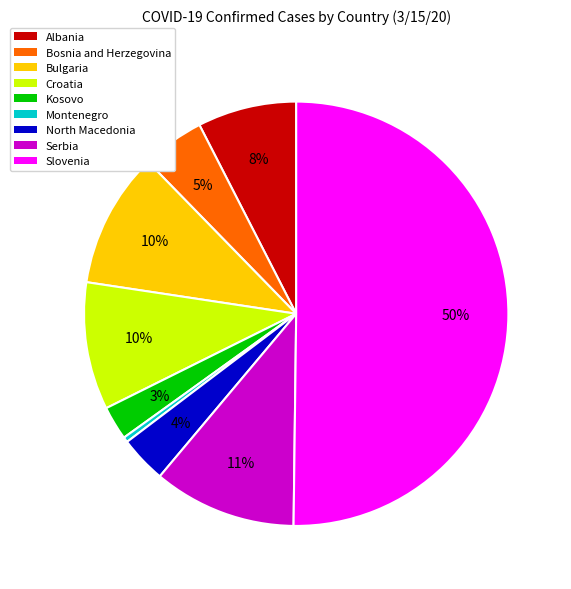

To the nearest percent, what percentage of the pie is Croatia?

10%